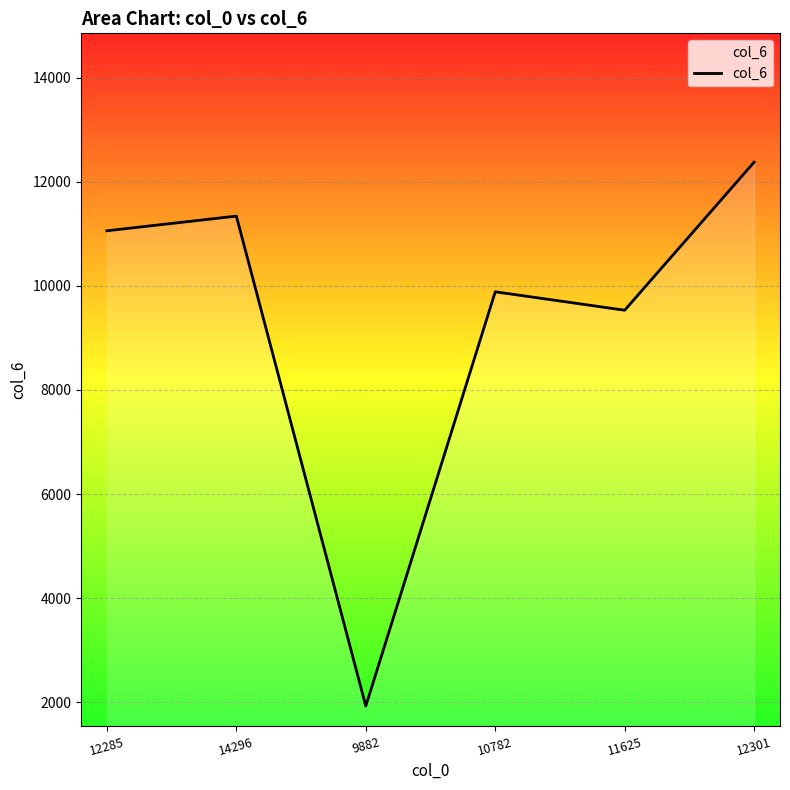

What is the difference between the second highest and second lowest values?

1808